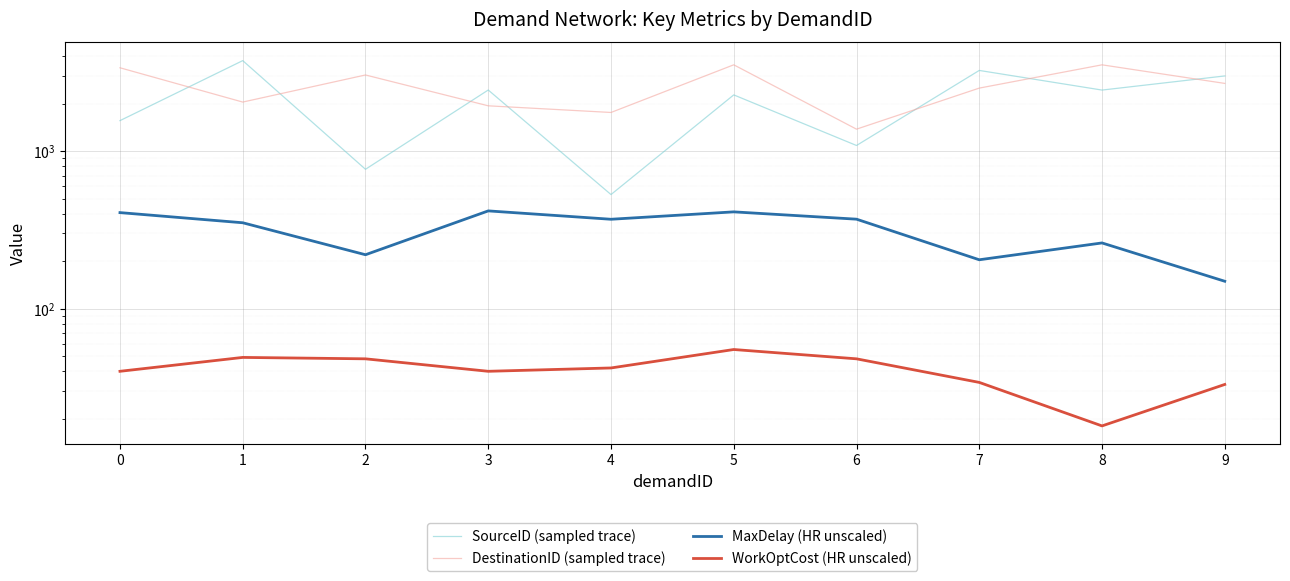

The value of MaxDelay (HR unscaled) at 8 is 261.3. True or false?

True